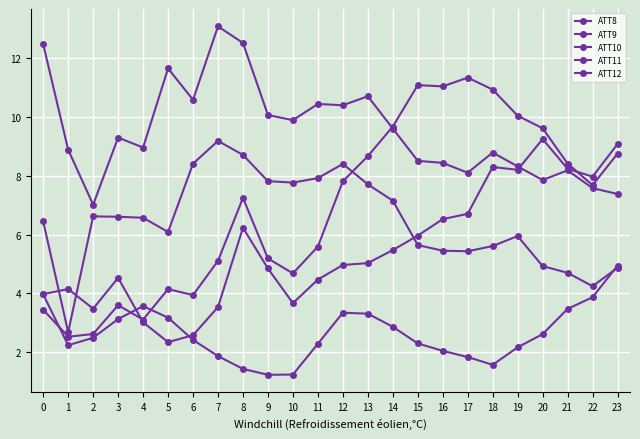

Which series has the largest total across all categories?

ATT9